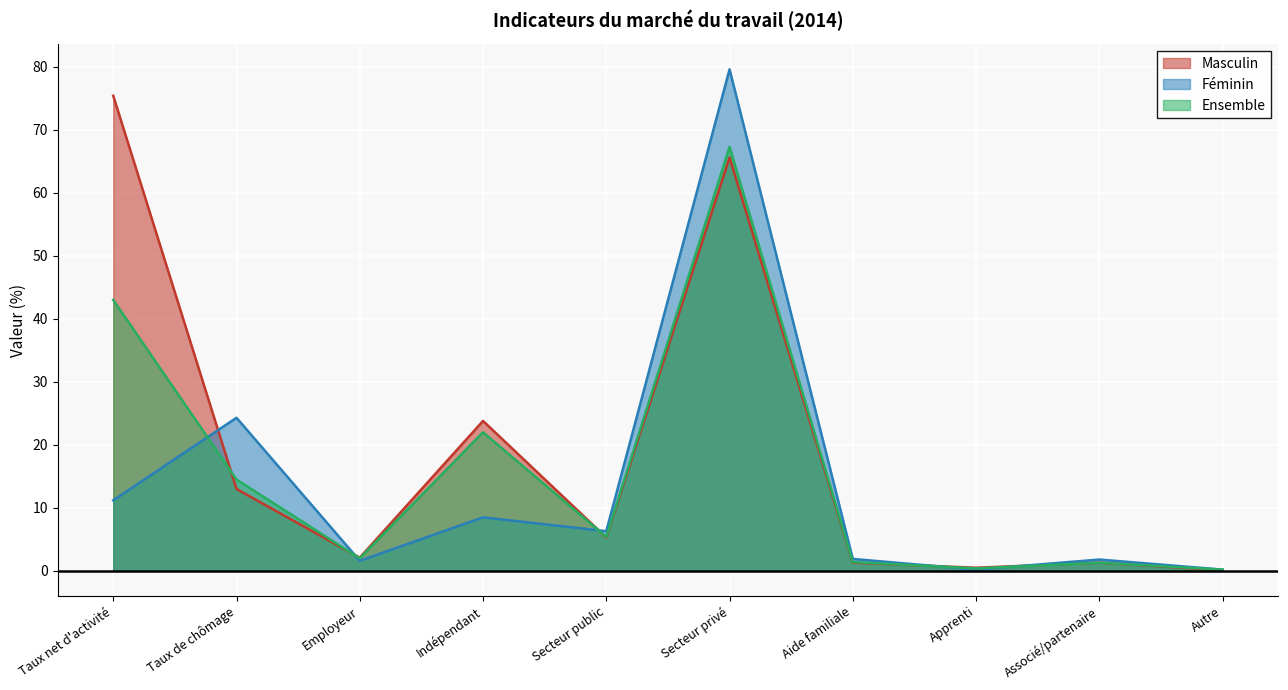

What are all the series names shown in the legend?

Masculin, Féminin, Ensemble